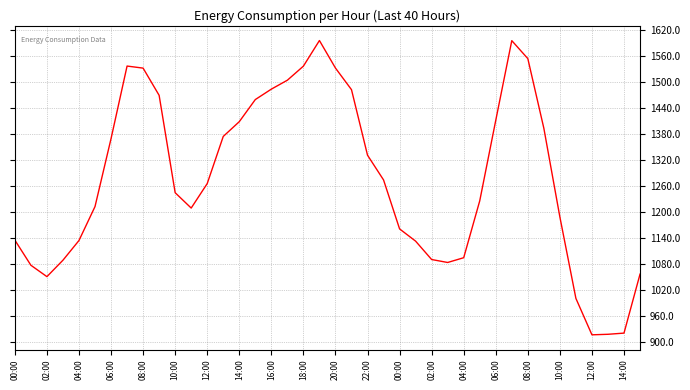

What is the difference between the maximum and minimum values?

679.7